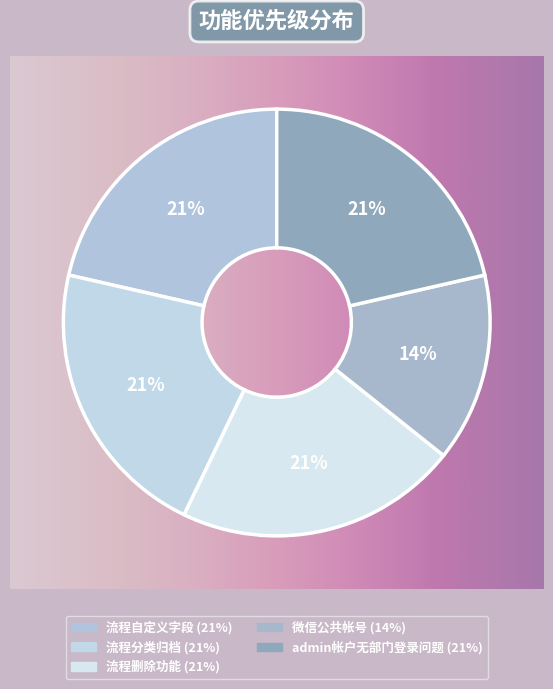

Is there any slice that represents more than half of the pie?

No